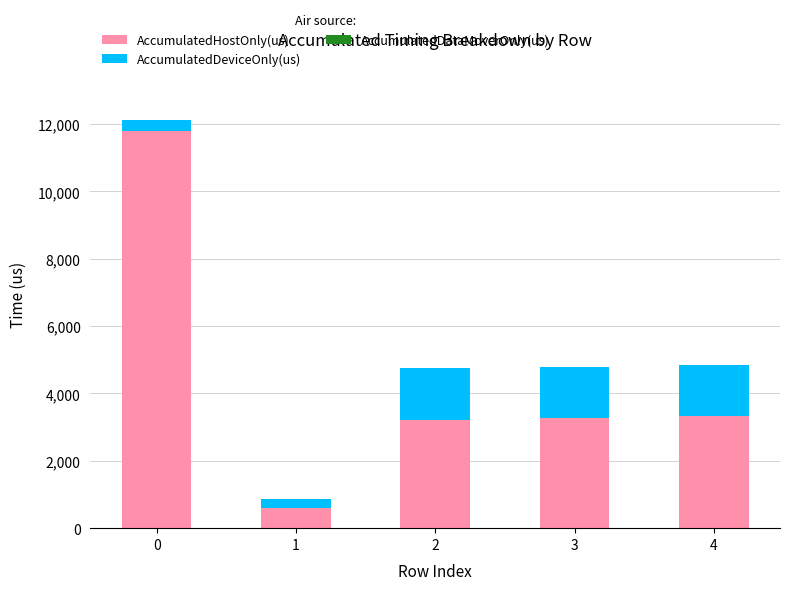

The AccumulatedHostOnly(us) series shows 16540.2 at 0. True or false?

False